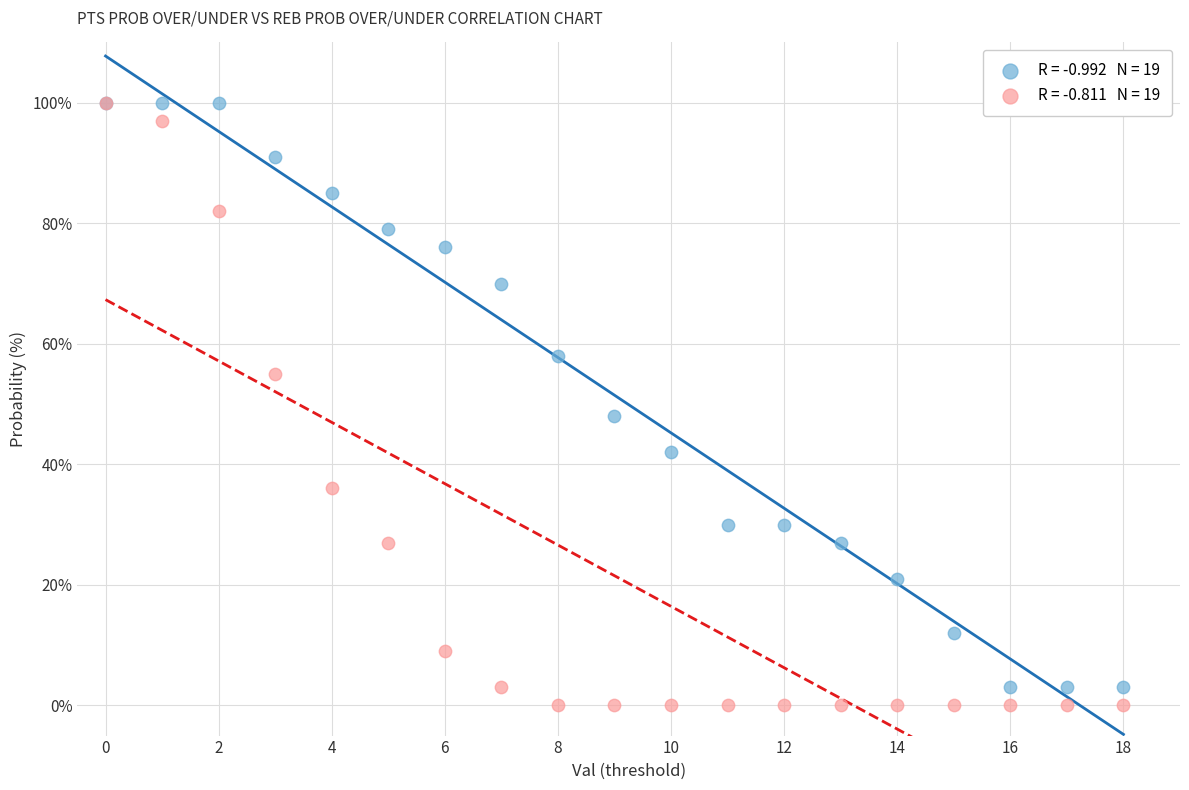

Across all series, what Y value is closest to 50?

48